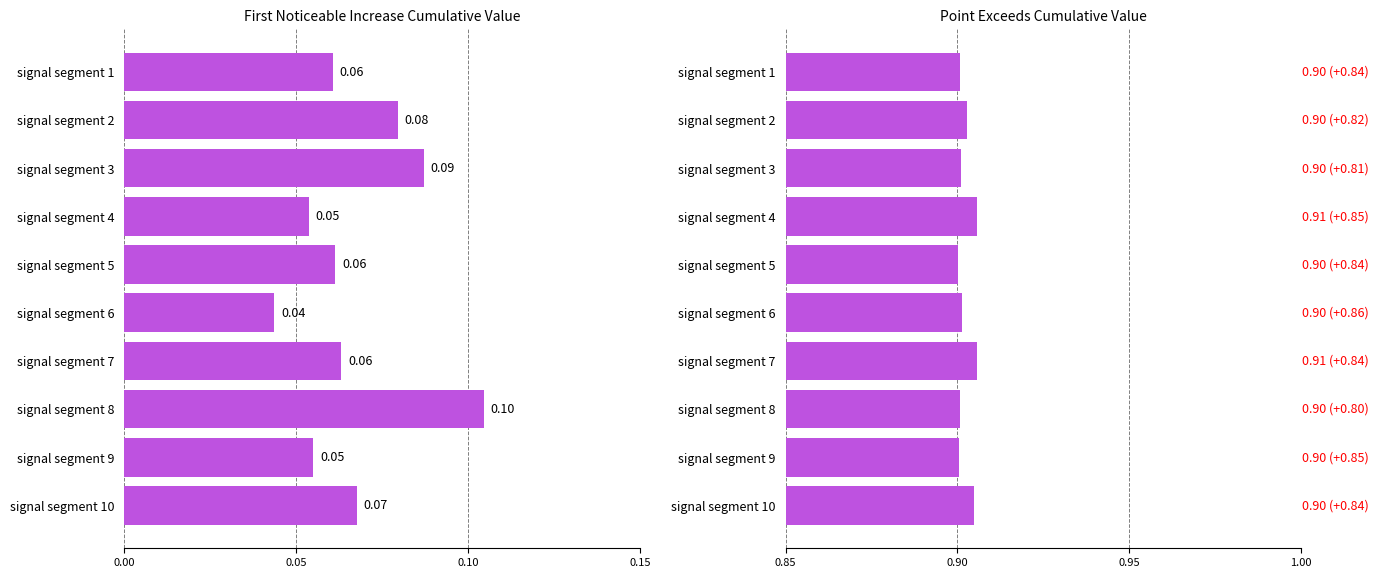

What is the label of the 2nd bar from the right?

8